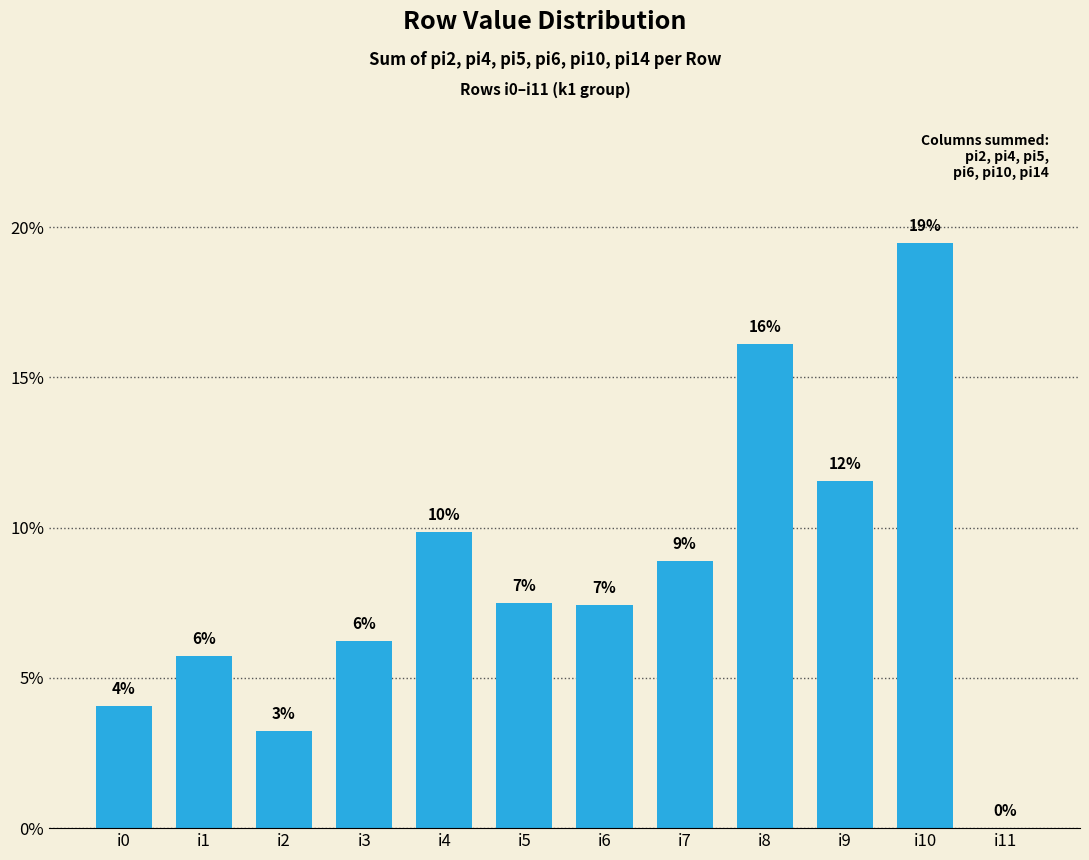

At which label is the value closest to 0?

i11